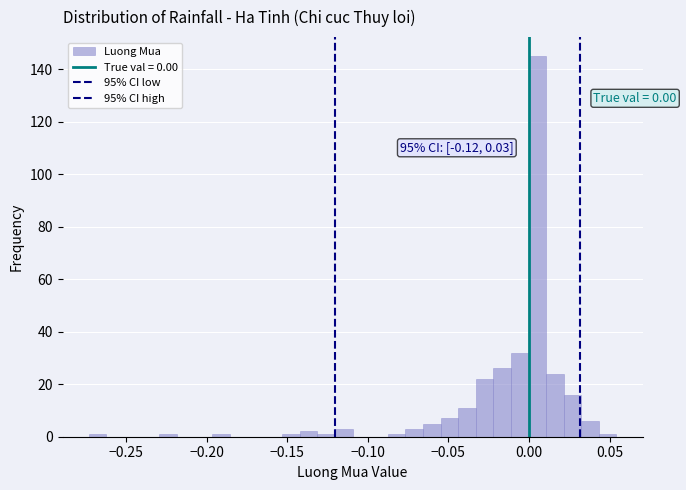

Around what value on the x-axis is the tallest bar? Give the approximate position of its centre, as read against the axis.

0.005